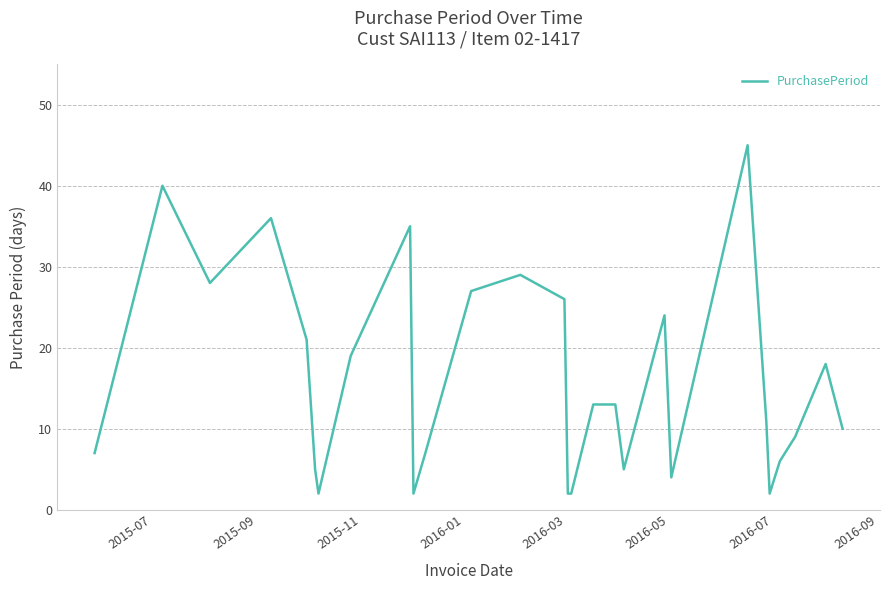

What is the maximum value shown in the chart?

45